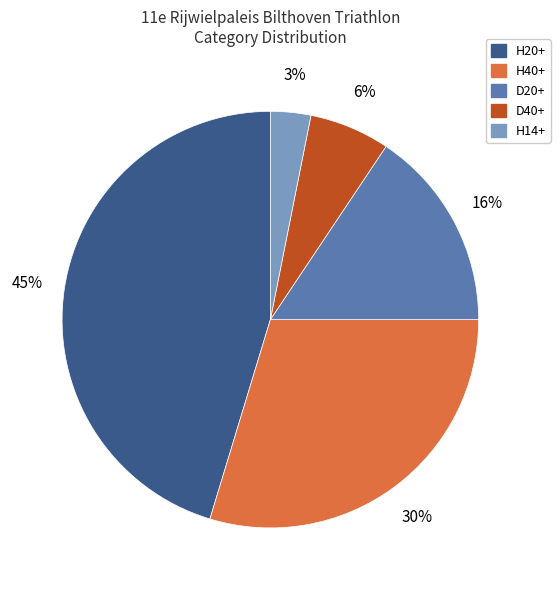

Count the number of slices in the pie.

5